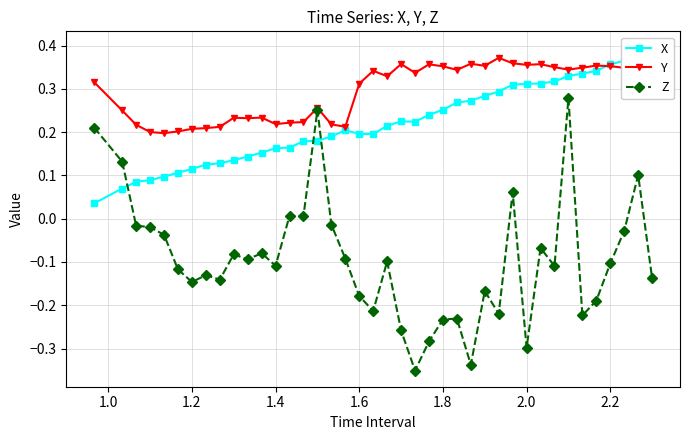

True or false: Y has more than 2 points higher than both neighbors.

True